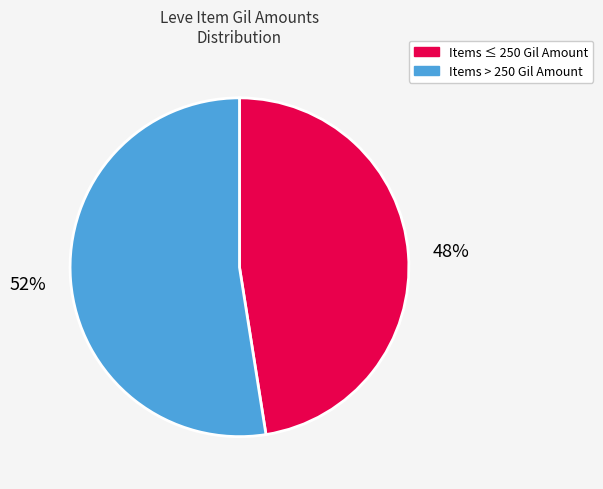

Is there a majority slice in this chart?

Yes